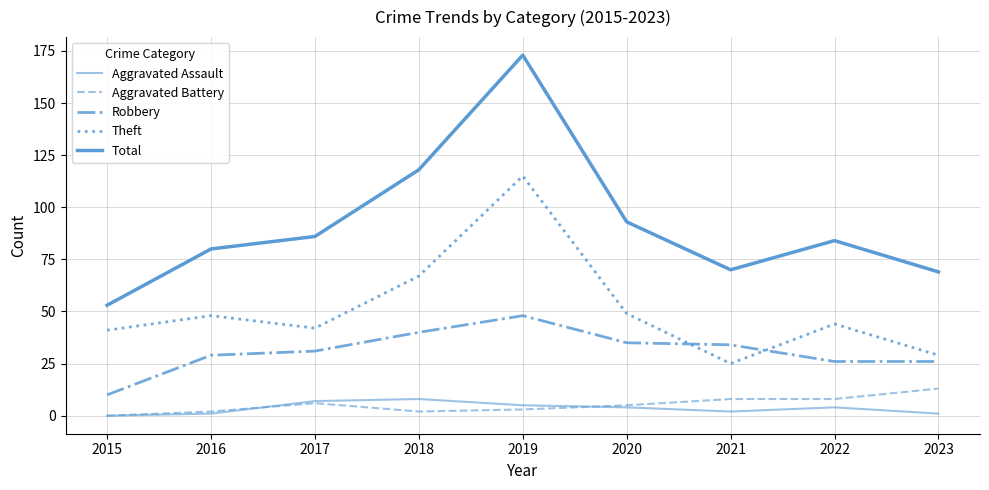

At which category is the sum across all series the highest?

2019